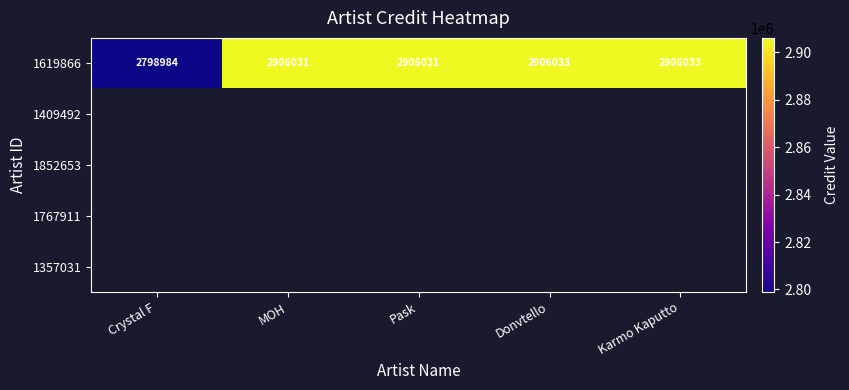

At how many categories does at least one series exceed 2853844?

4